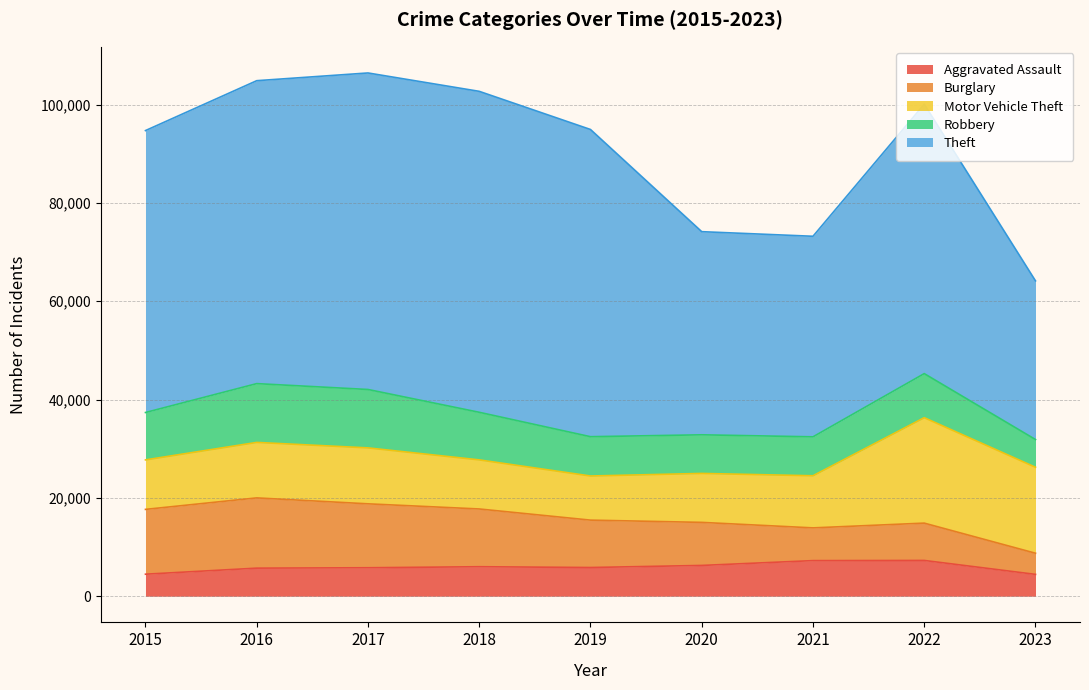

Does the chart have visible grid lines?

Yes